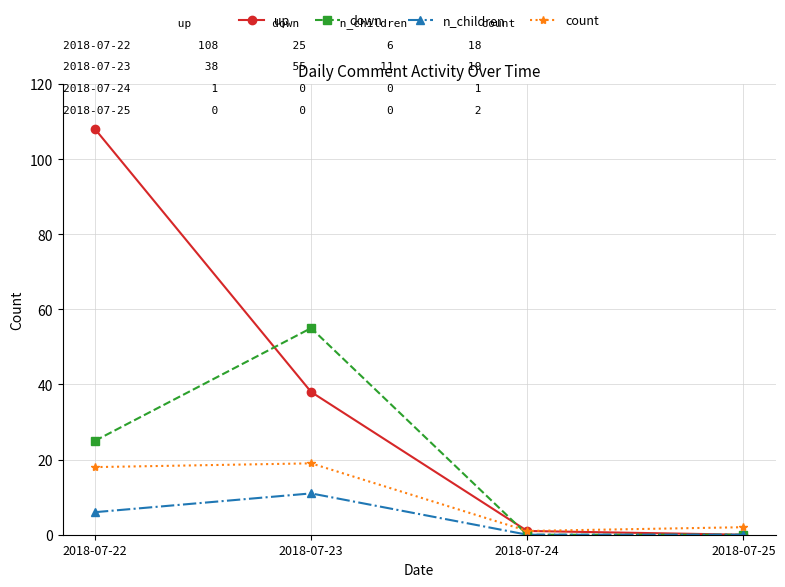

The n_children series shows 16 at 2018-07-23. True or false?

False